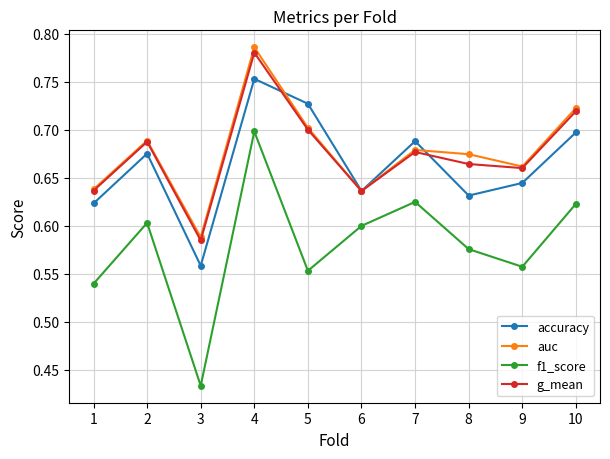

Which category has the lowest value across all series?

3